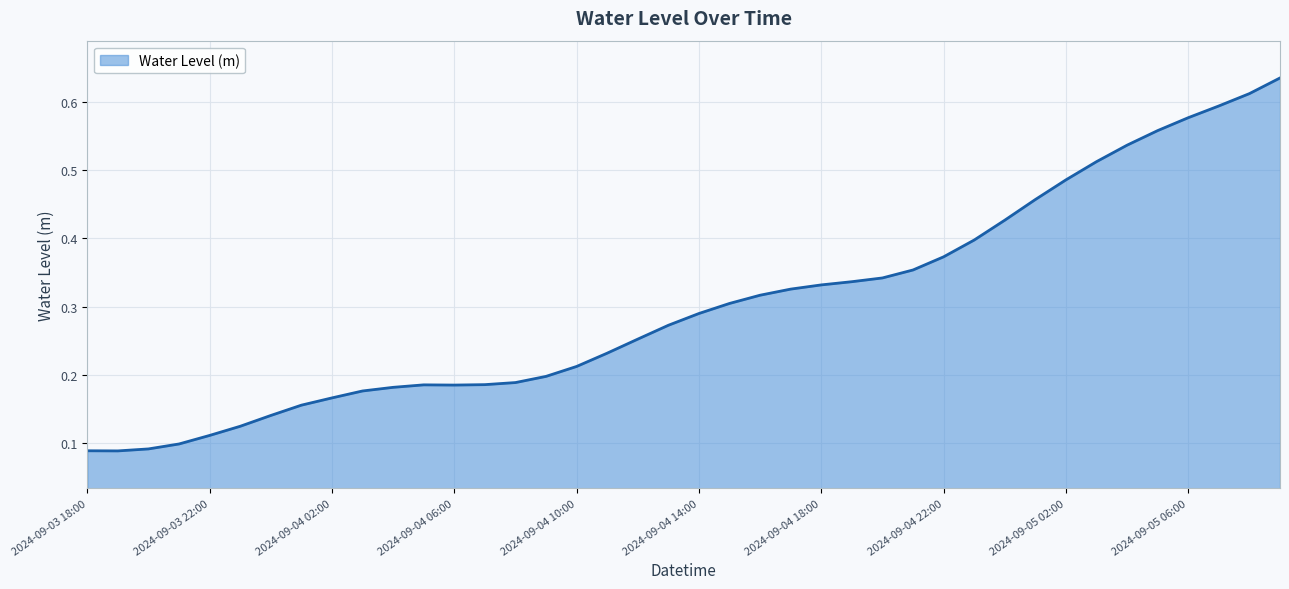

Where is the data nearest to the value 0?

2024-09-03 19:00